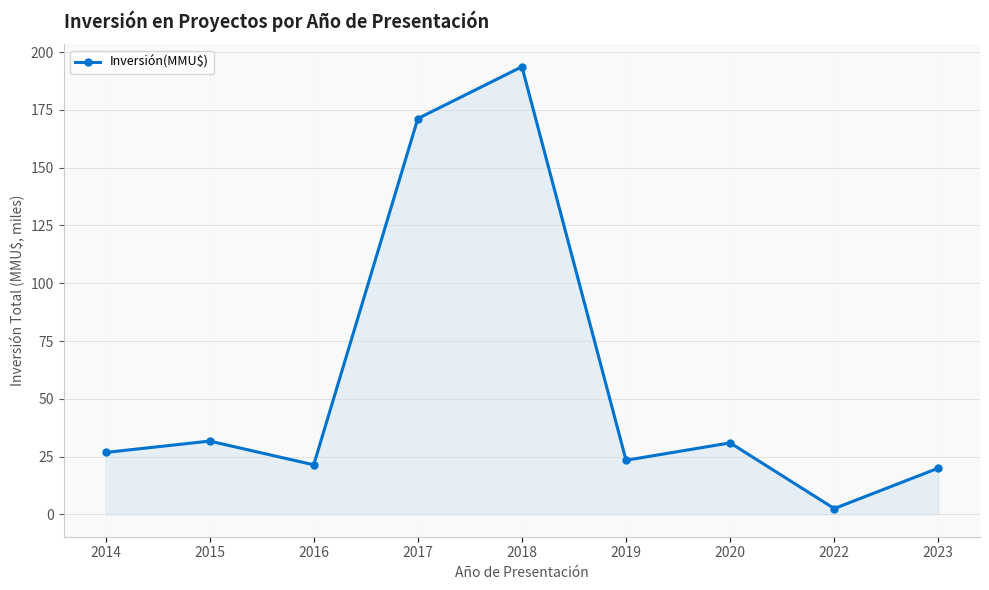

How many data points does each series have?

9